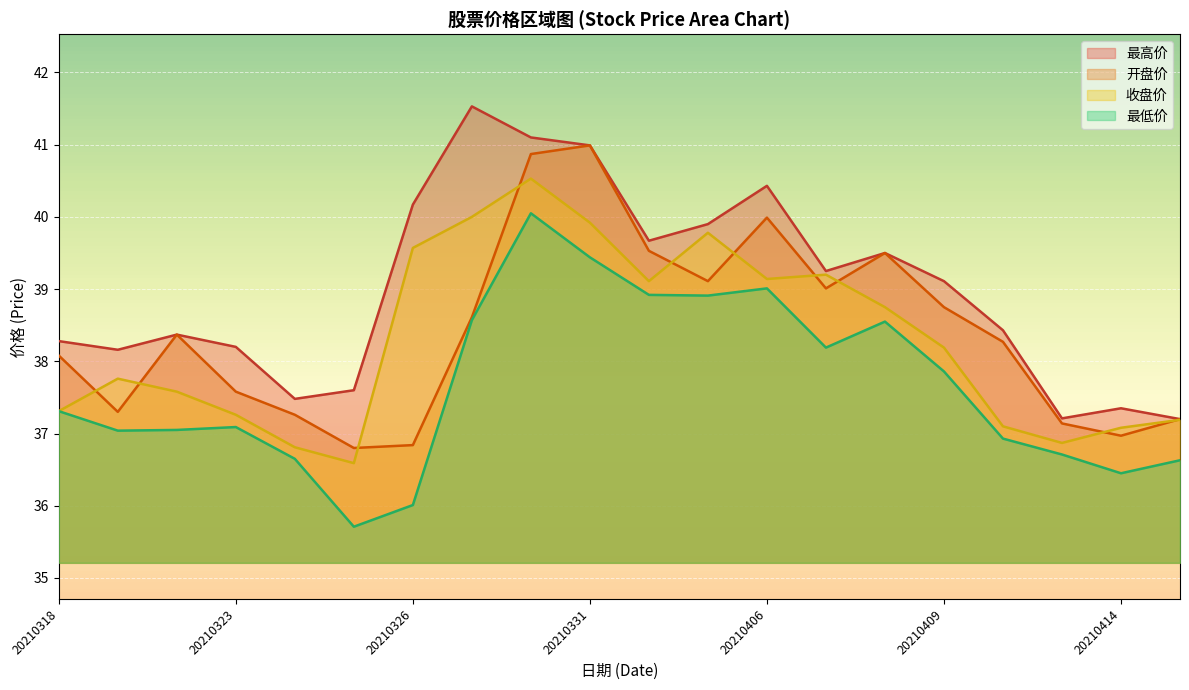

Which label corresponds to the smallest value in the chart?

20210325